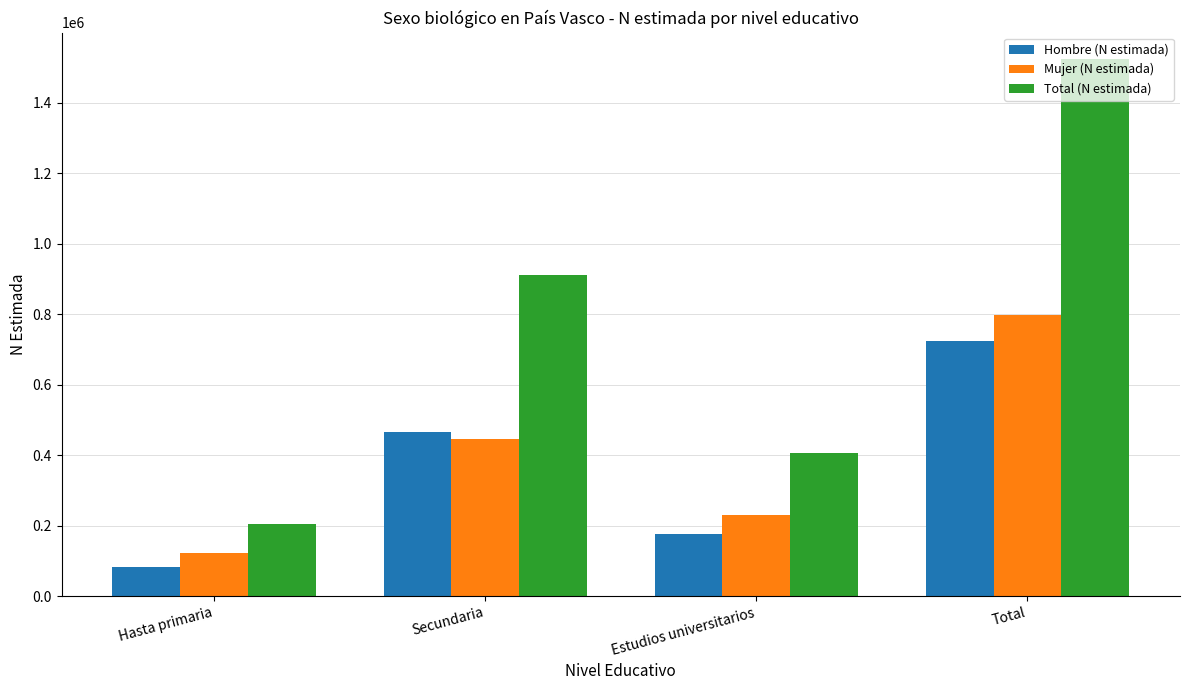

How many distinct data groups are displayed?

3